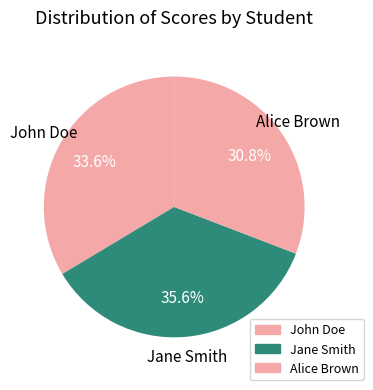

True or false: Alice Brown accounts for 31% of the total.

True